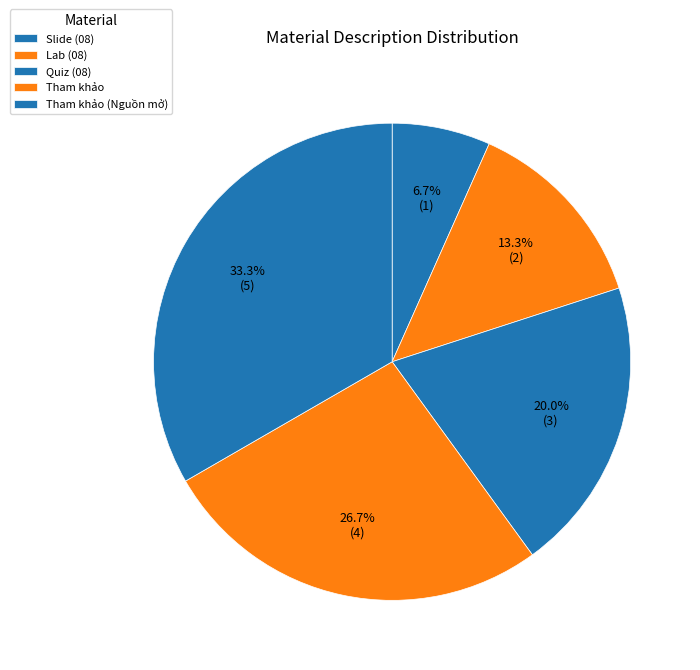

To the nearest percent, what is the difference between the Tham khảo (Nguồn mở) and Quiz (08) slice percentages?

13%